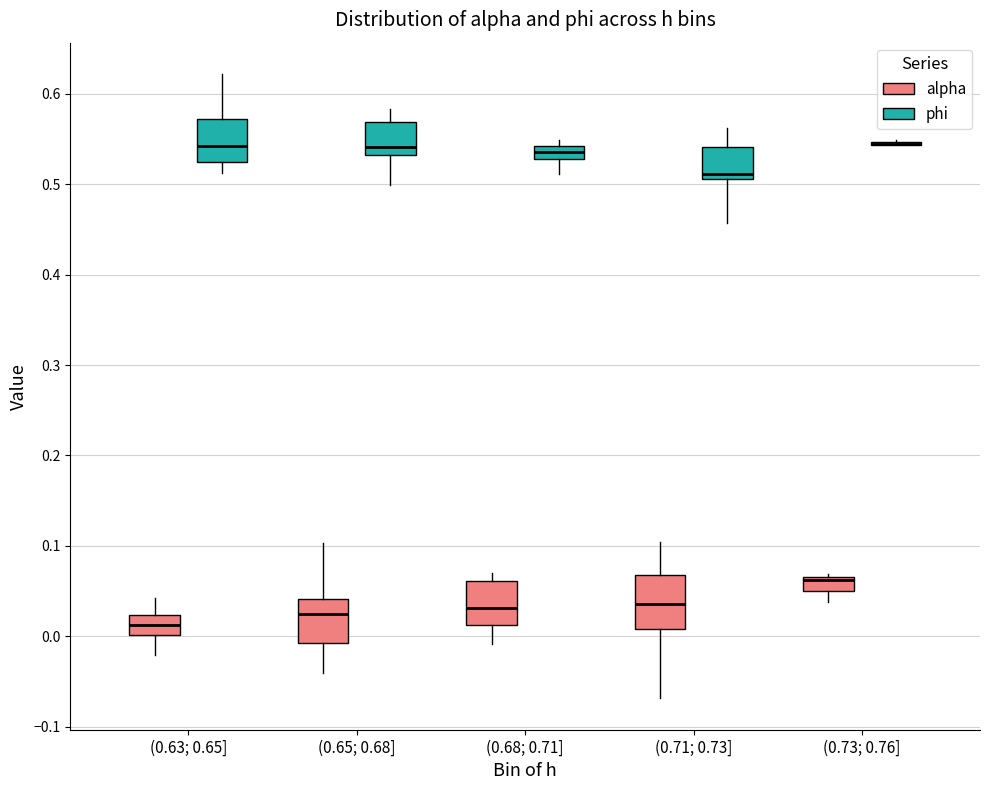

Which box is the tallest, from its lower edge to its upper edge?

(0.71; 0.73] (alpha)